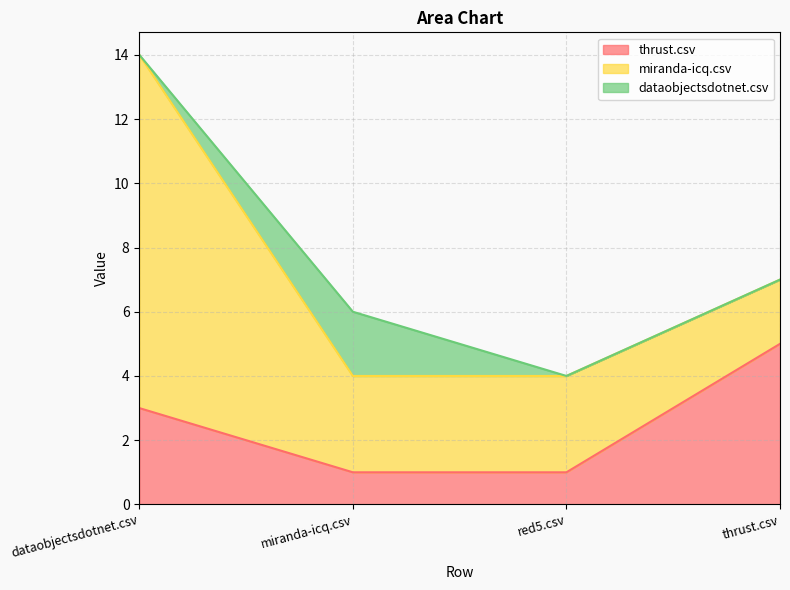

Where is thrust.csv nearest to the value 3?

dataobjectsdotnet.csv